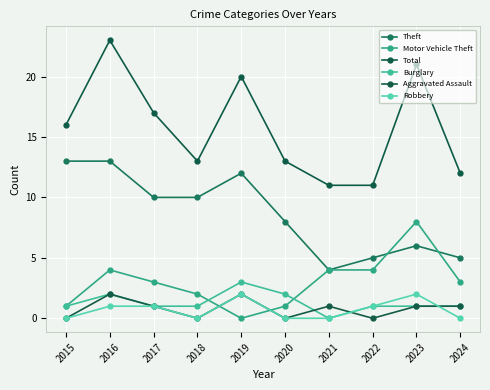

How many categories are shown in the chart?

10